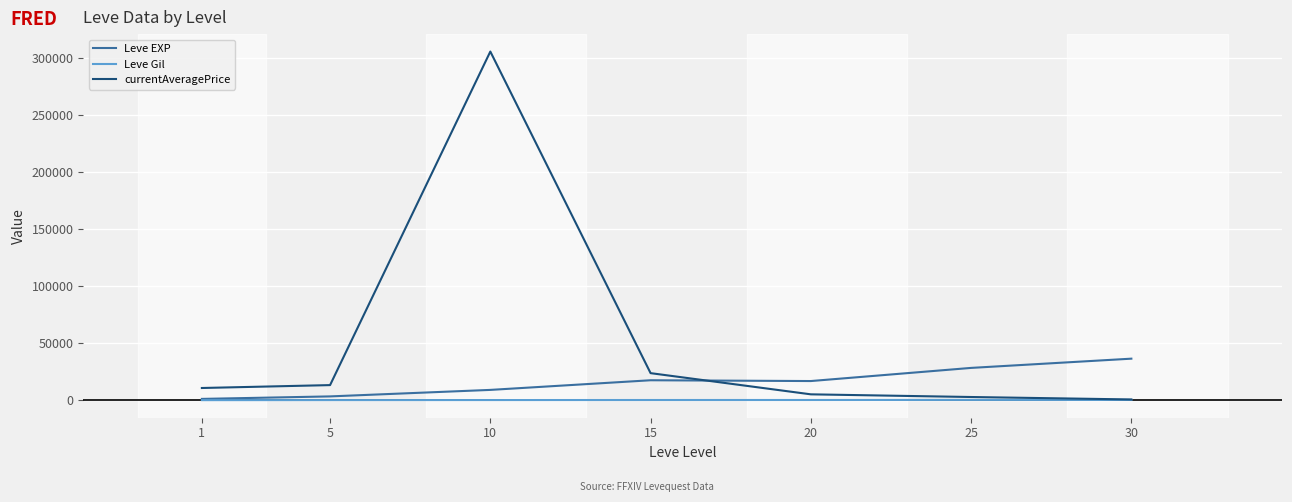

What are all the series names shown in the legend?

Leve EXP, Leve Gil, currentAveragePrice